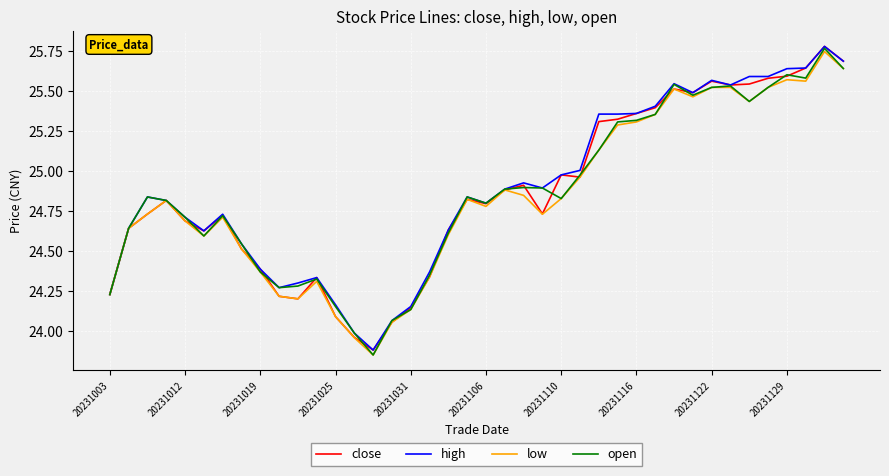

Which series has the widest spread of values?

open